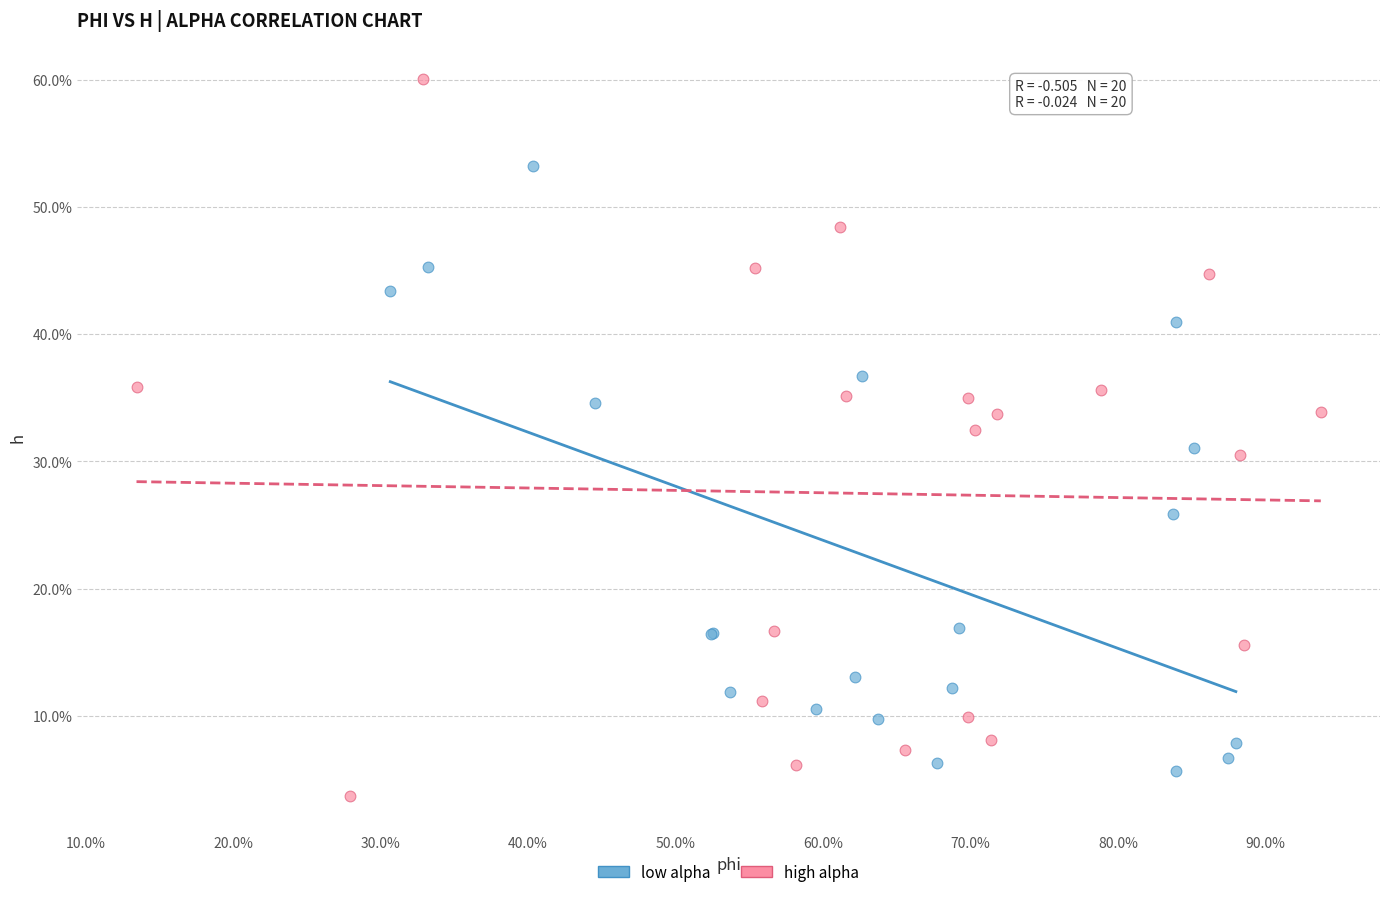

Which series reaches the minimum Y coordinate?

high alpha